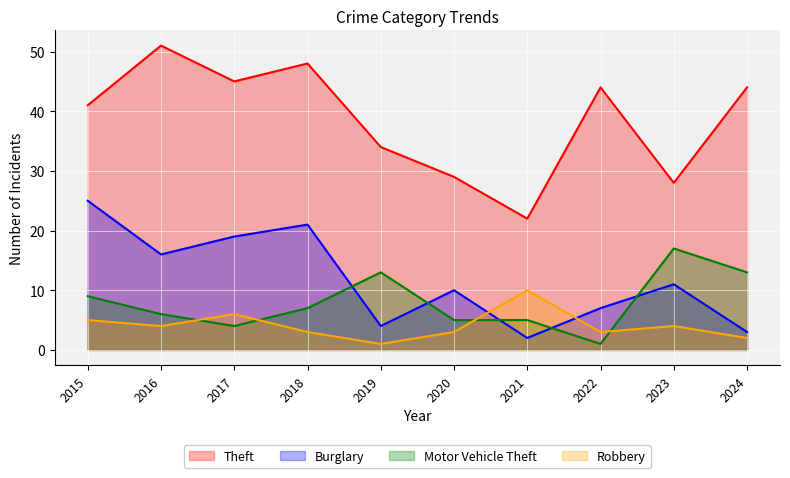

Rank the series by their maximum value, from lowest to highest.

Robbery, Motor Vehicle Theft, Burglary, Theft